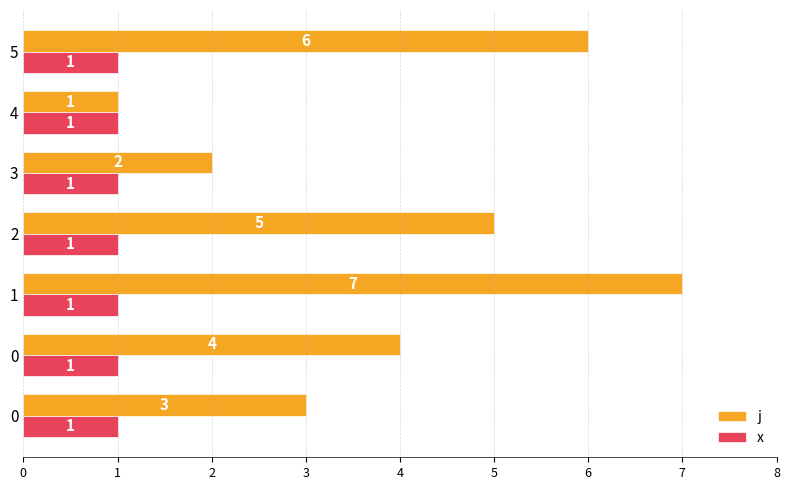

What are all the series names shown in the legend?

j, x